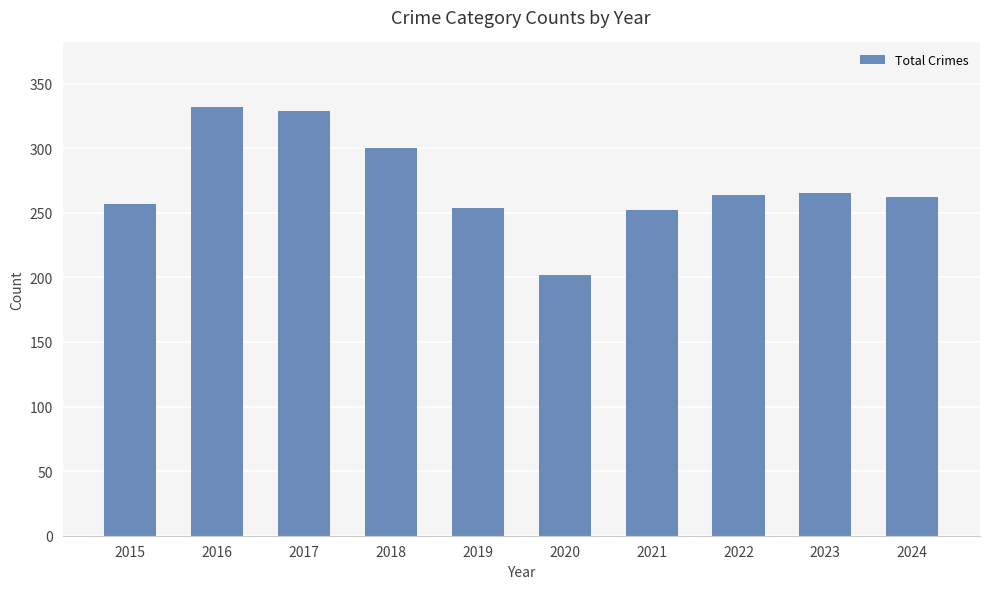

What is the maximum value shown in the chart?

332